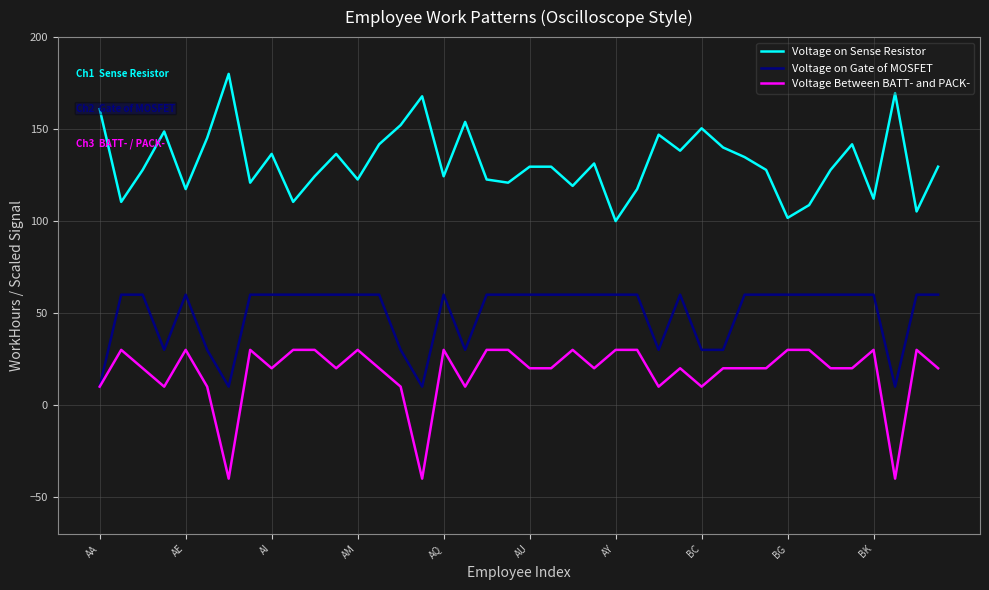

Rank the series by their average value, from highest to lowest.

Voltage on Sense Resistor, Voltage on Gate of MOSFET, Voltage Between BATT- and PACK-